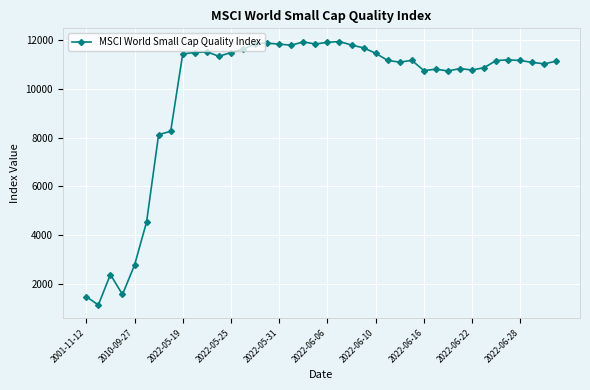

What is the difference between the maximum and second lowest values?

10483.0